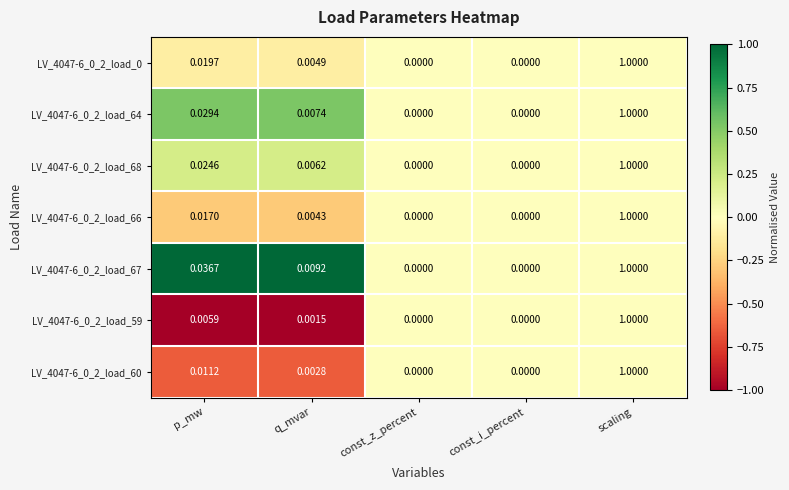

At which category does the chart reach its peak across all series?

scaling